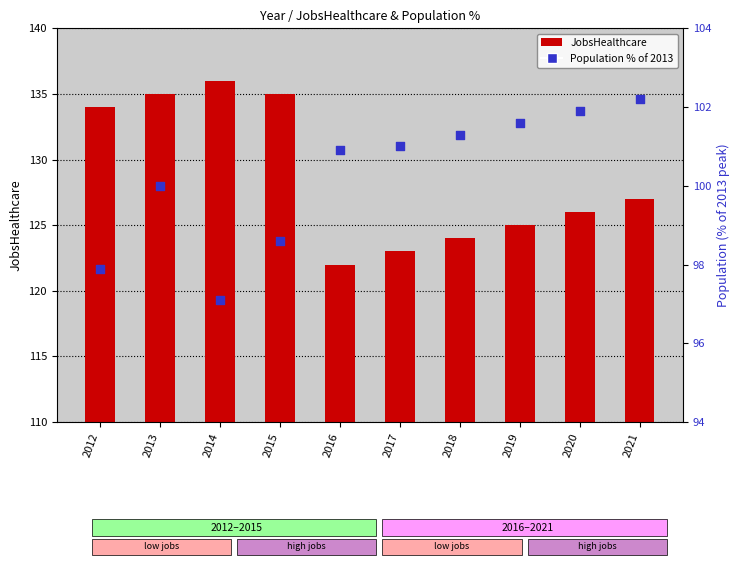

Which series reaches the maximum Y coordinate?

JobsHealthcare